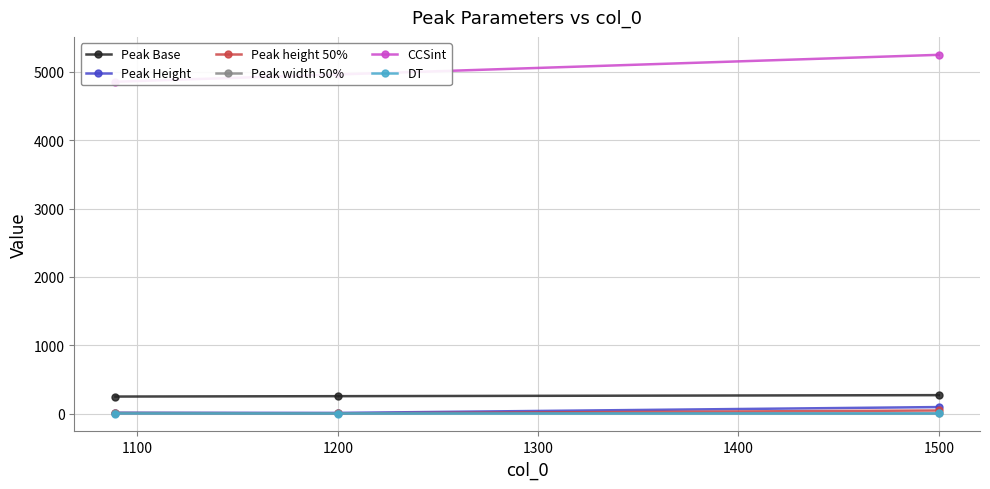

The Peak Base series shows 259.1 at 1200. True or false?

True